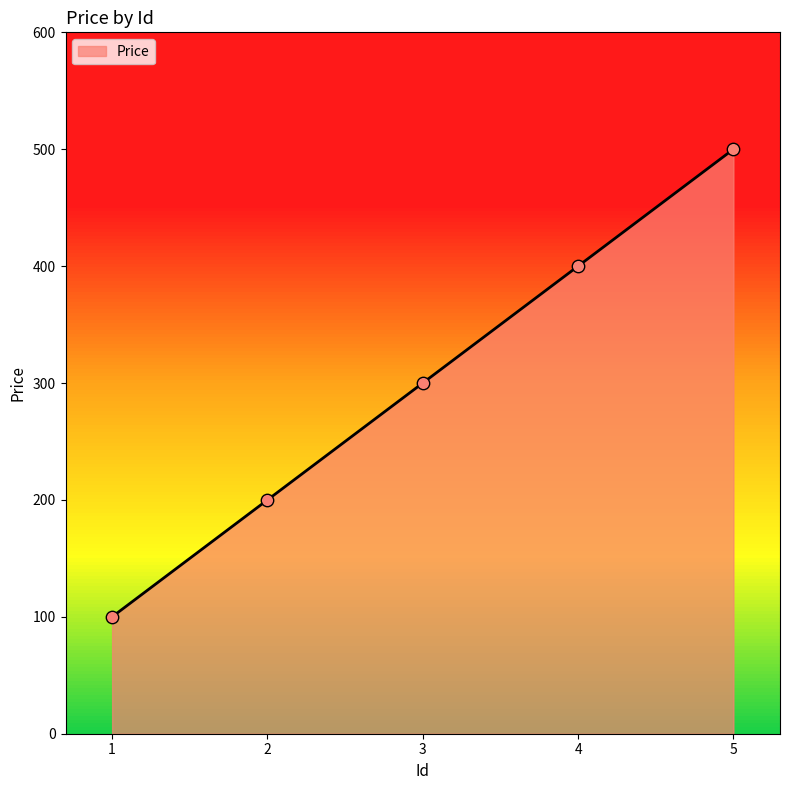

Which has a higher value, 5 or 2?

5